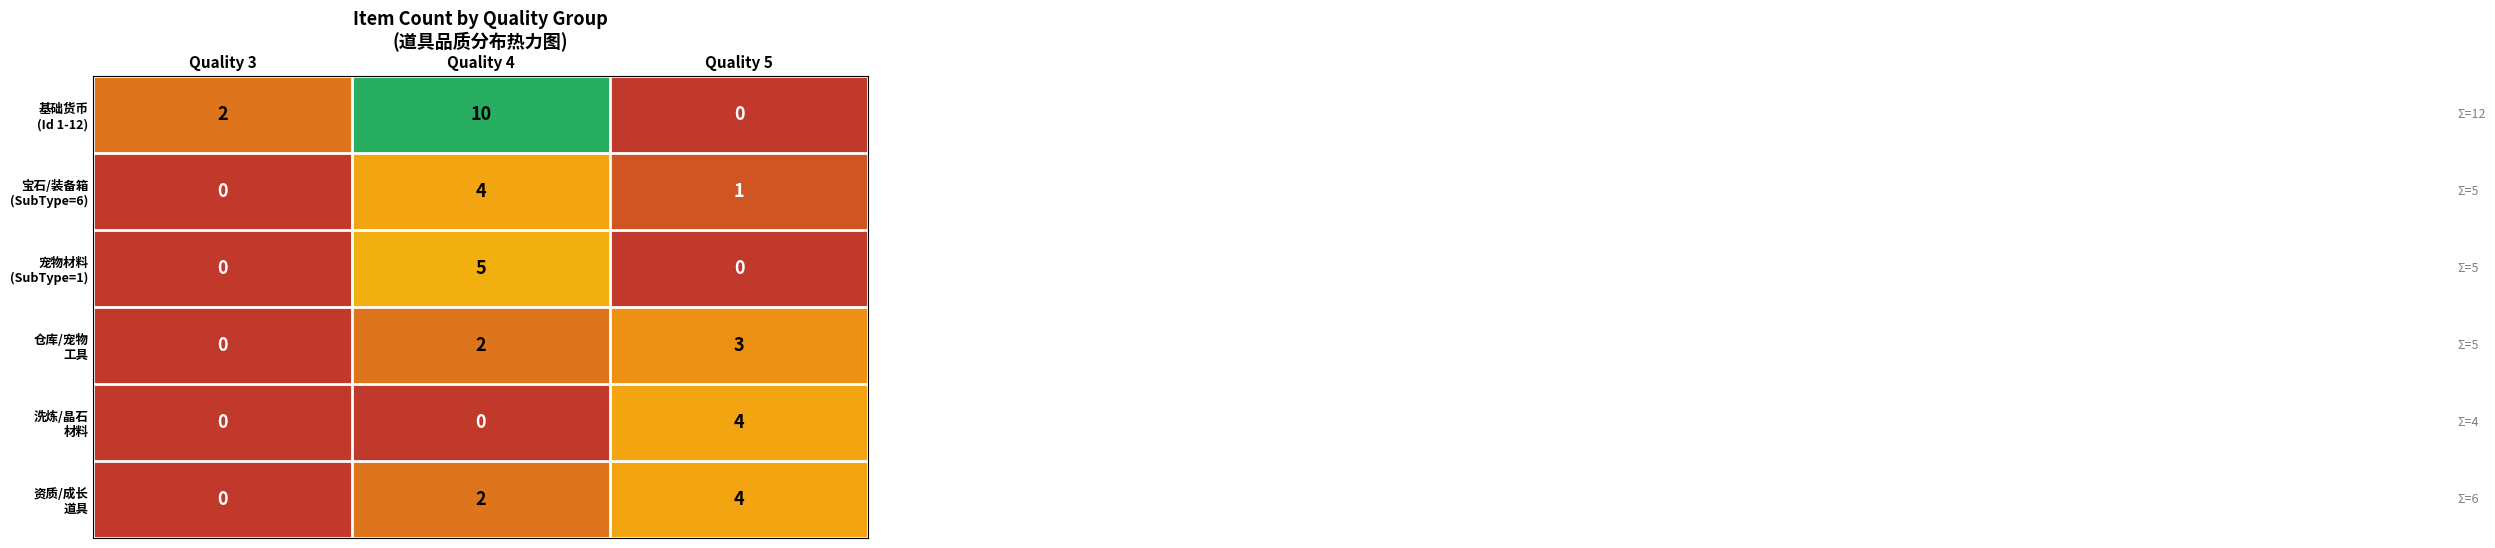

What is the spread (max minus min) of values at Quality 4?

10